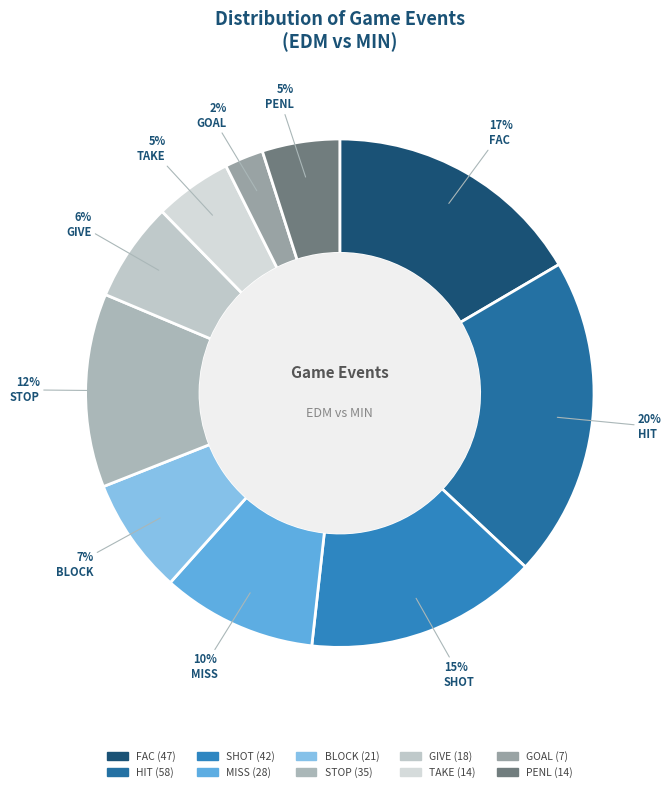

What is the largest slice in the pie chart?

HIT